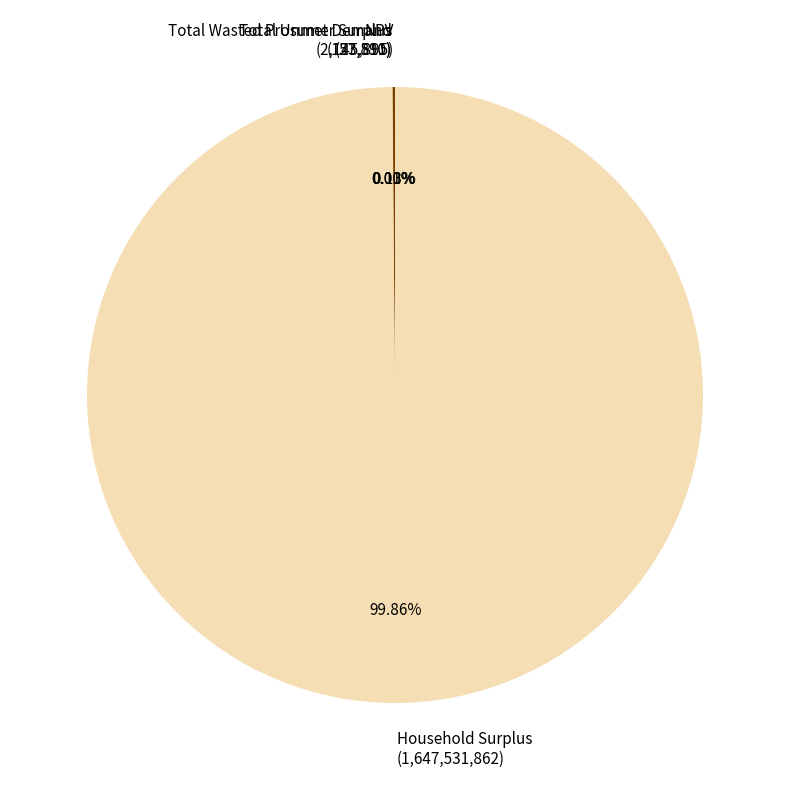

Is there any slice that represents more than half of the pie?

Yes